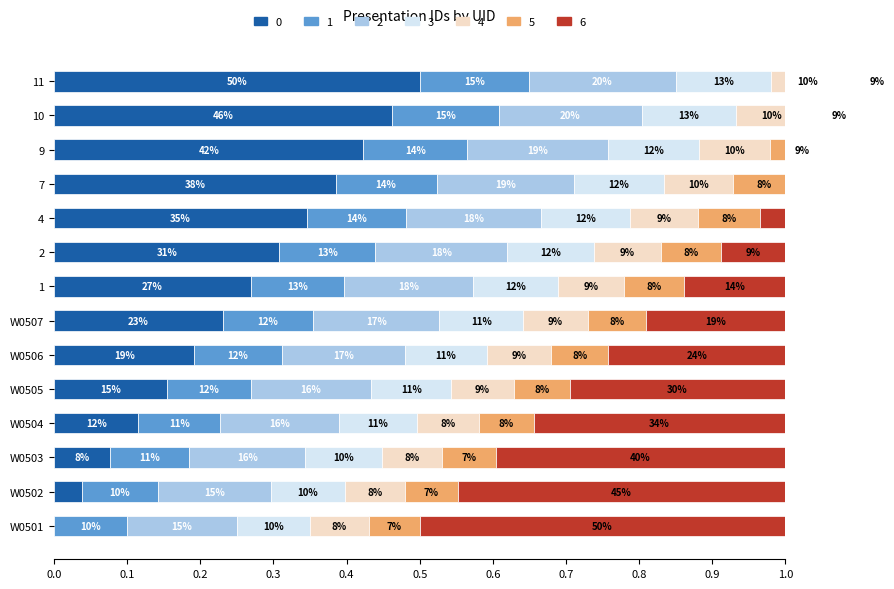

List the labels in order of value, largest first.

11, 10, 9, 7, 4, 2, 1, W0507, W0506, W0505, W0504, W0503, W0502, W0501